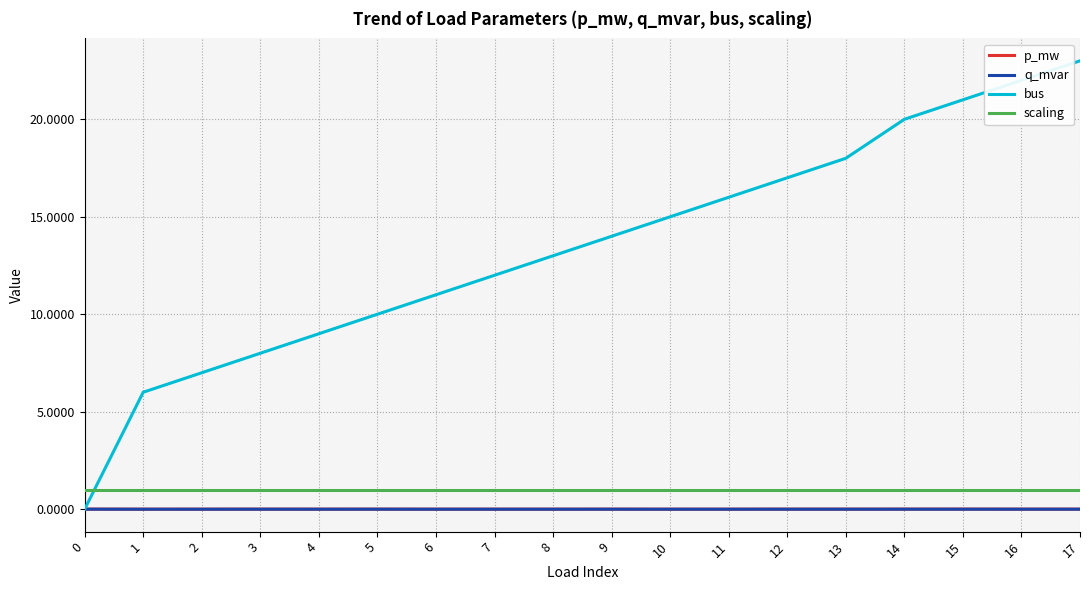

True or false: p_mw has a value of 0.0 at 3.

True